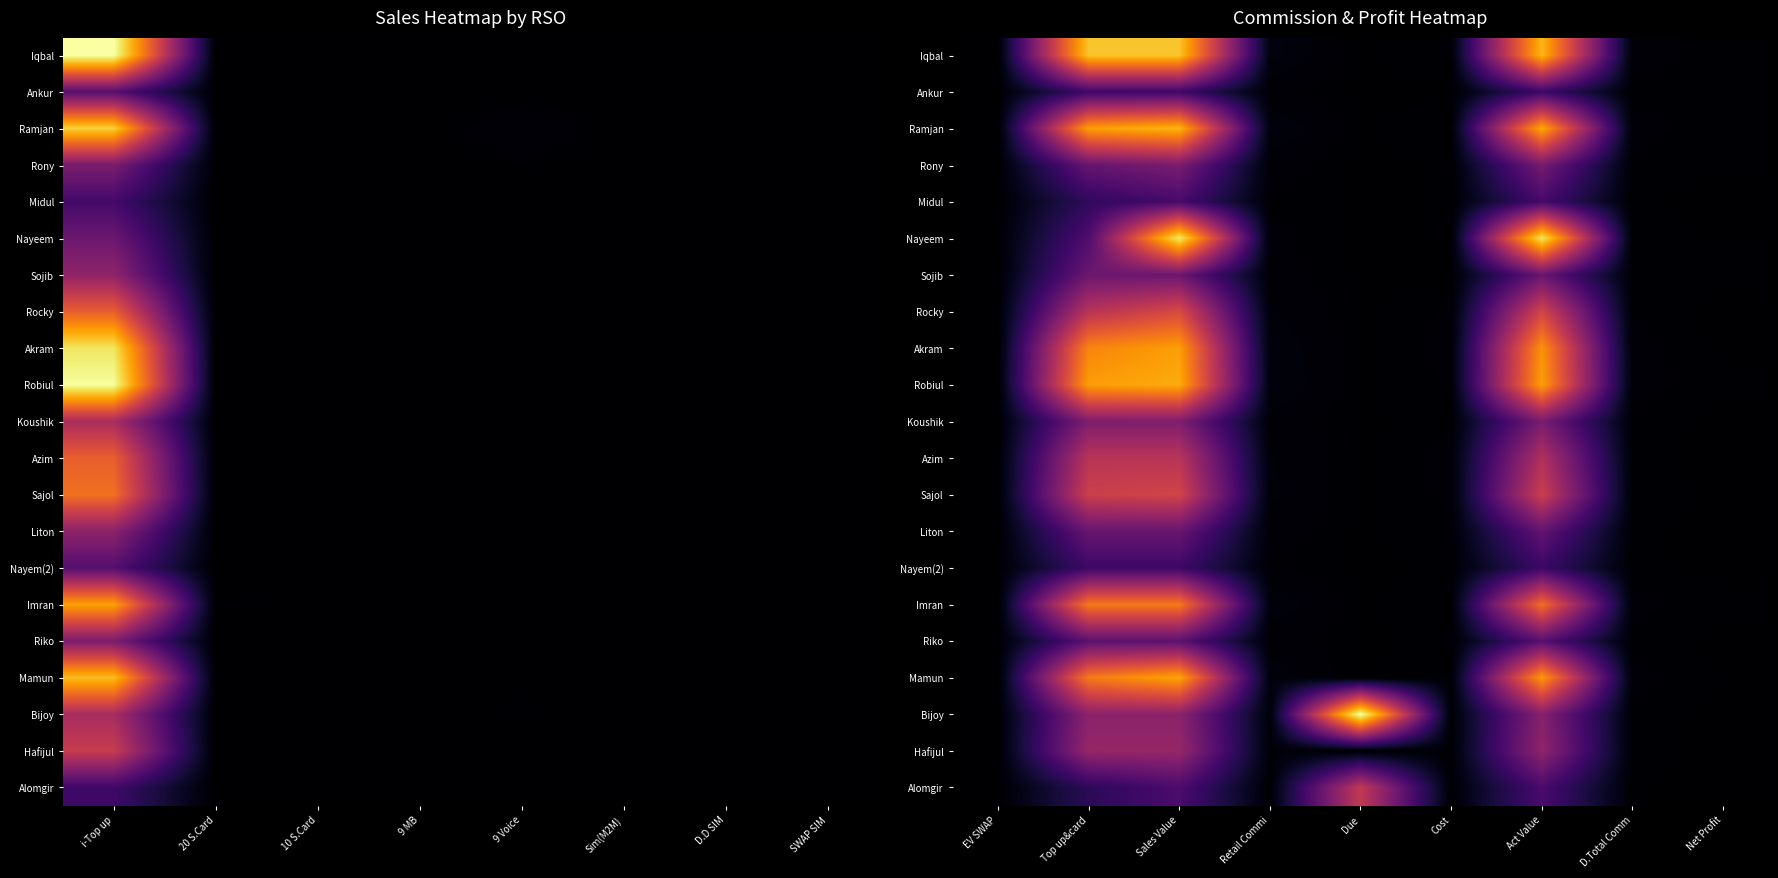

Is the value of Nayeem at Cost greater than the value of Bijoy at Act Value?

No